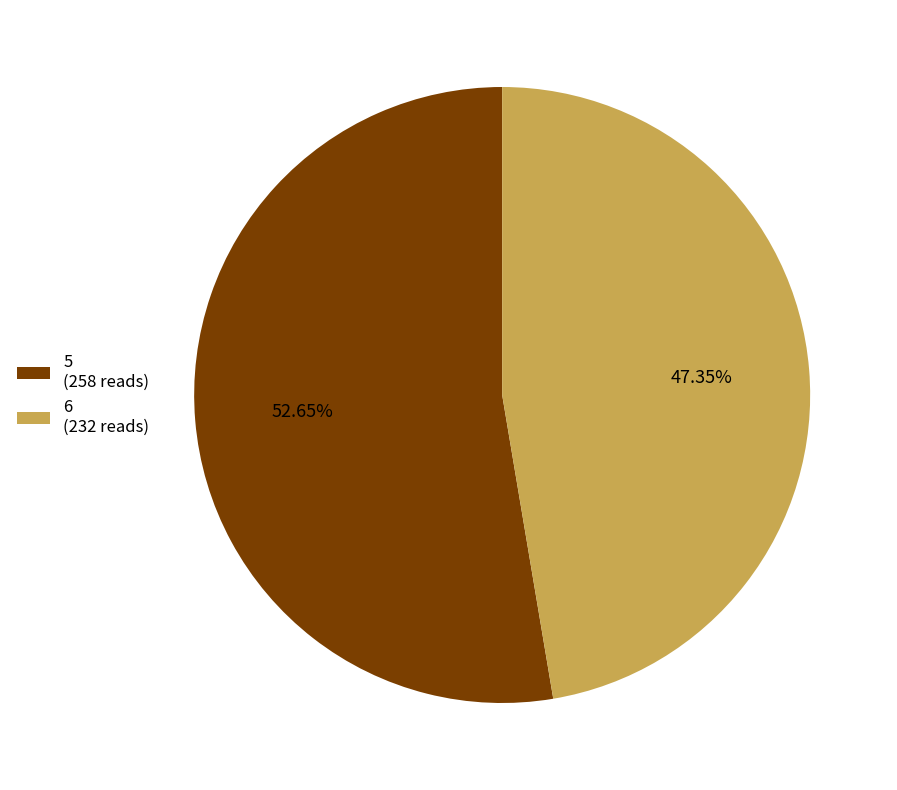

To the nearest percent, what is the average slice percentage?

50%